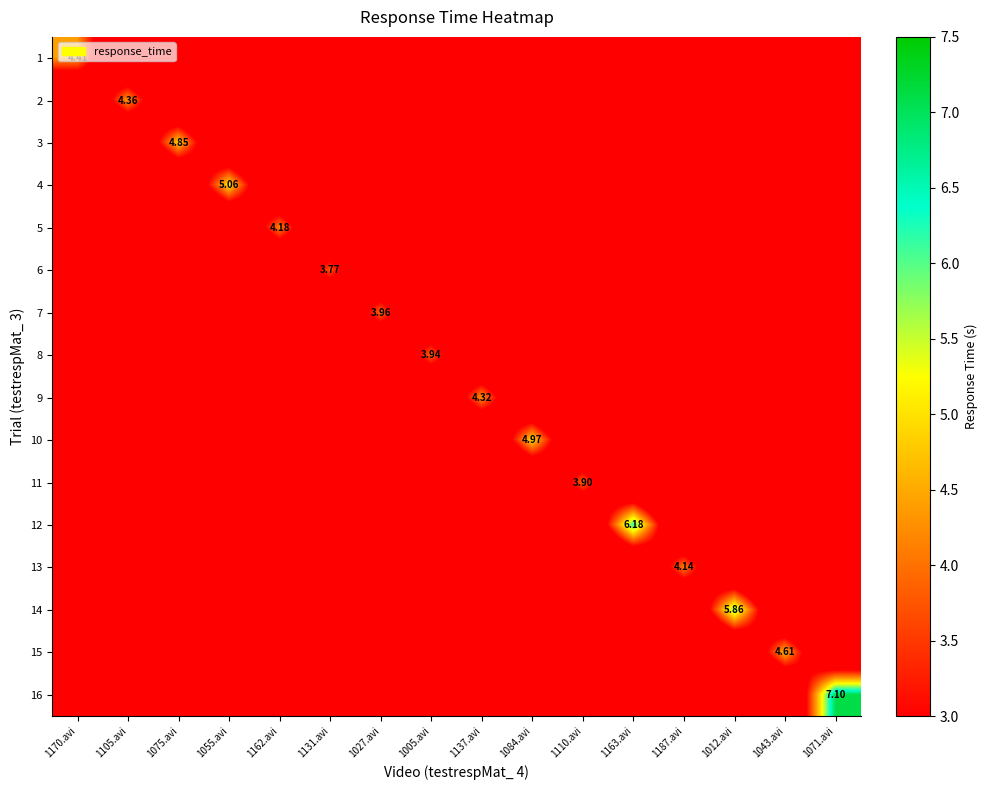

Is it true that 9 equals 0.0 at 1043.avi?

True